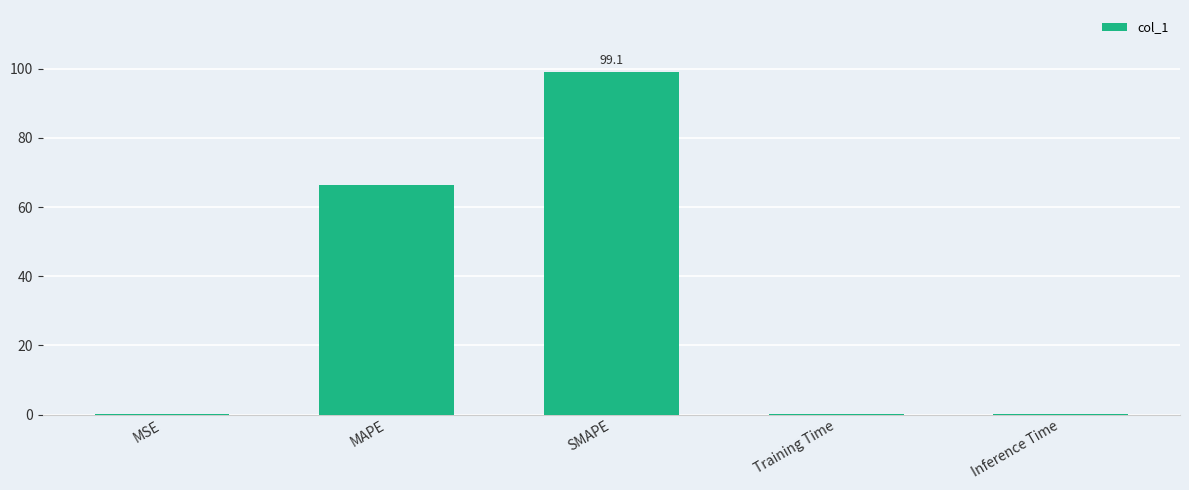

What is the greatest value displayed?

99.1